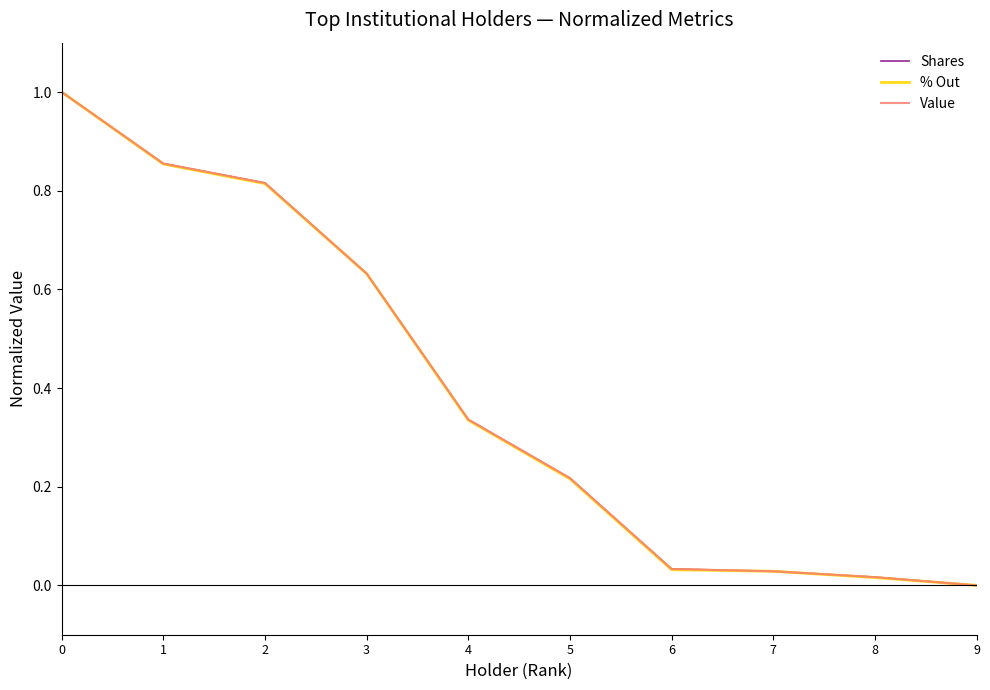

Which series changed the most between 0 and 6?

% Out